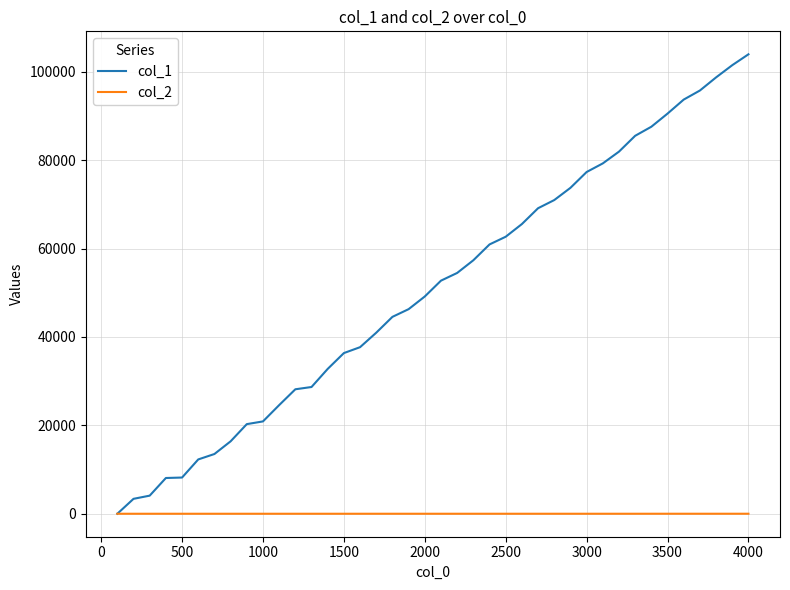

What are all the series names shown in the legend?

col_1, col_2